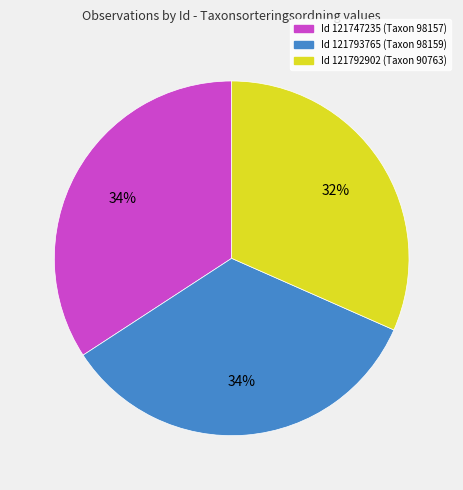

To the nearest percent, what is the average slice percentage?

33%